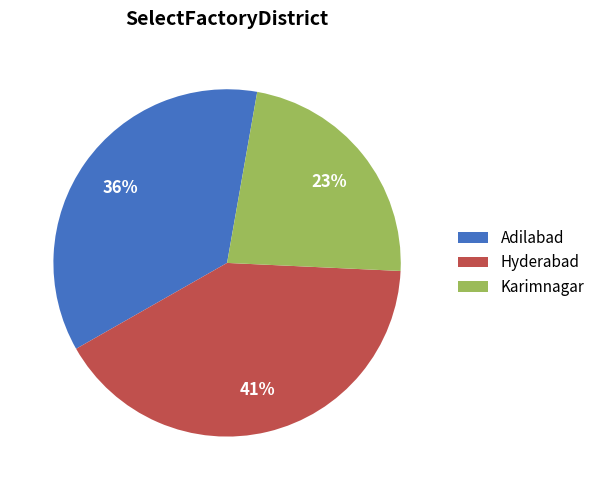

To the nearest percent, what is the combined percentage of Karimnagar and Adilabad?

59%